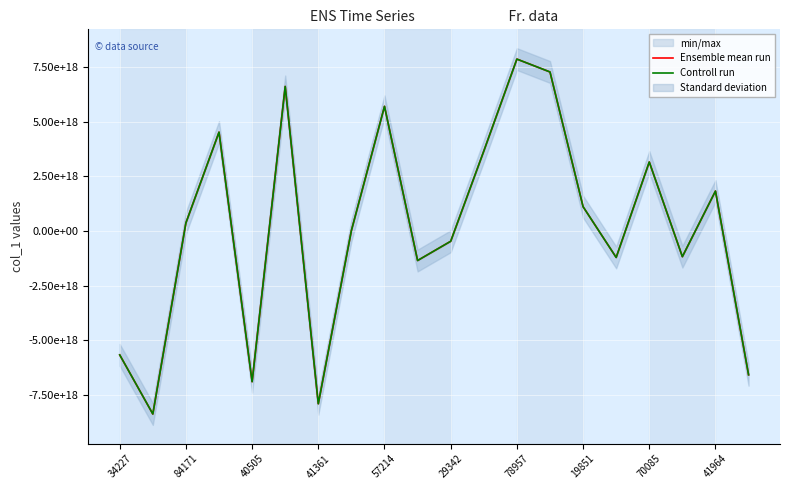

Which series has the largest total across all categories?

Ensemble mean run